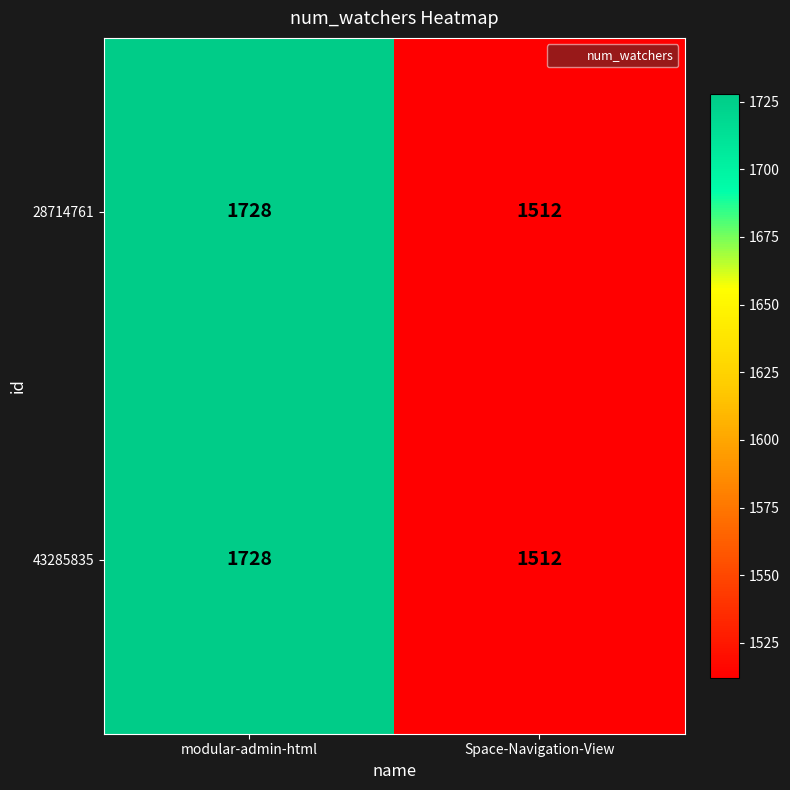

What is the highest value of the 43285835 series?

1728